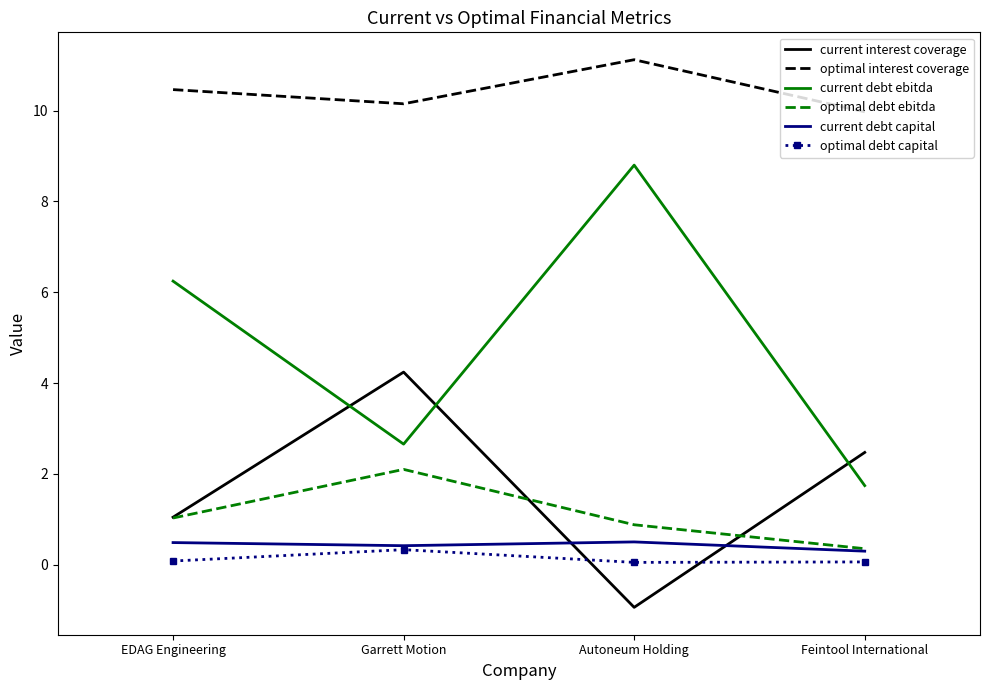

How many intersections are there between current interest coverage and current debt ebitda?

3